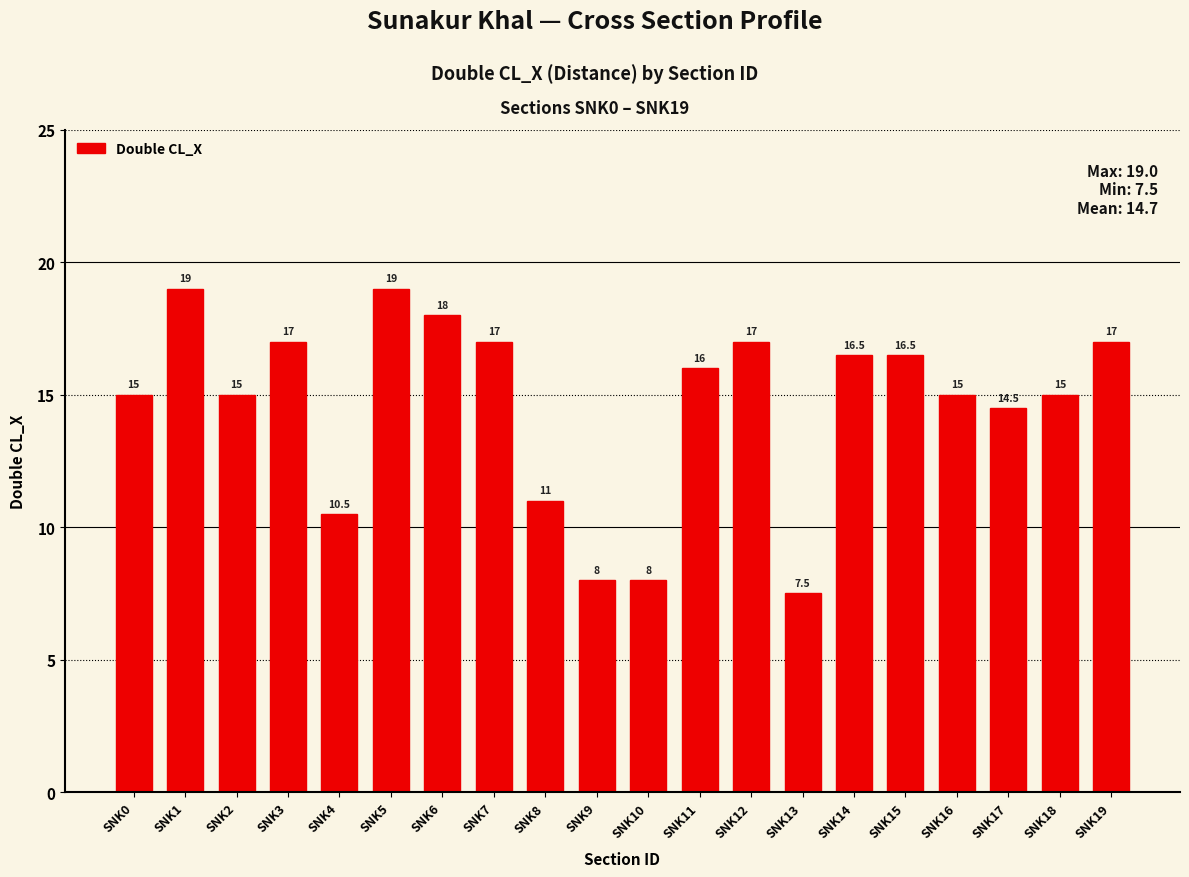

Between SNK5 and SNK18, which is larger?

SNK5